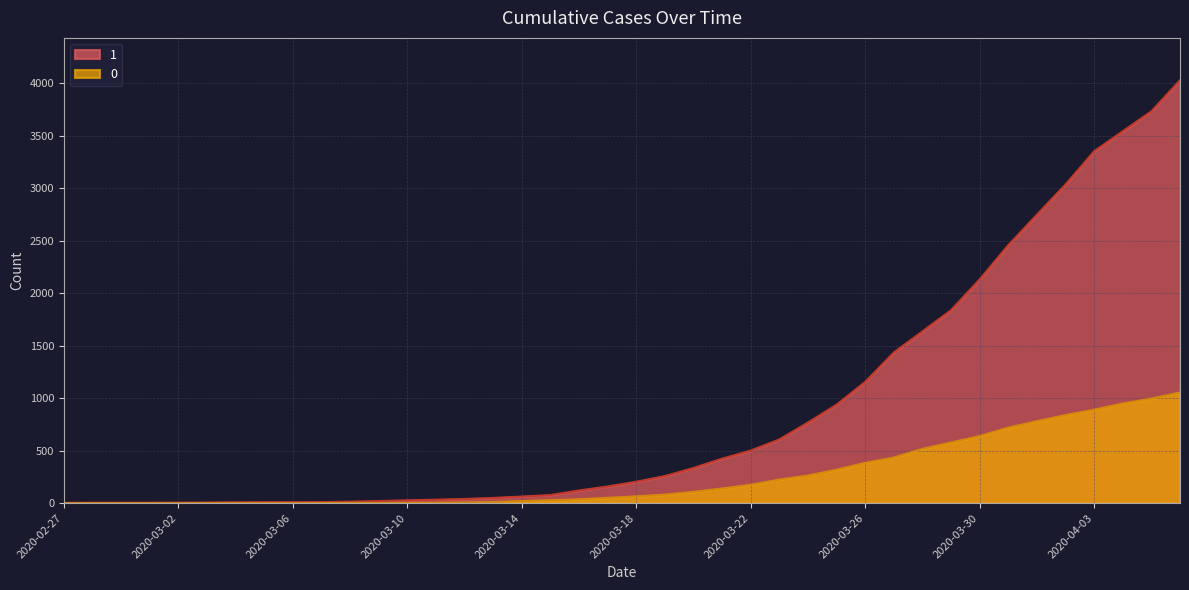

What is the sum of all 1 values?

35787